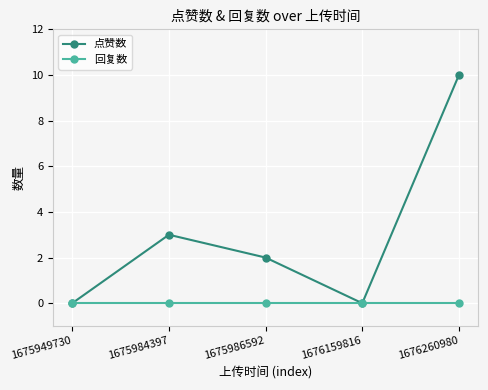

How many series are shown in this chart?

2